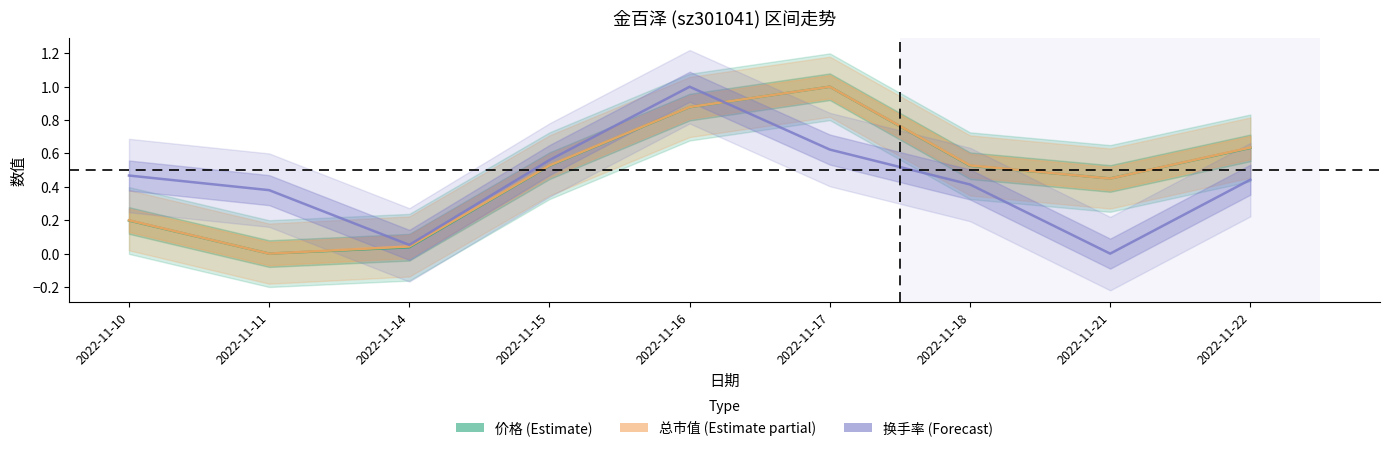

At which category does 价格 (Estimate) reach its first local valley?

2022-11-11